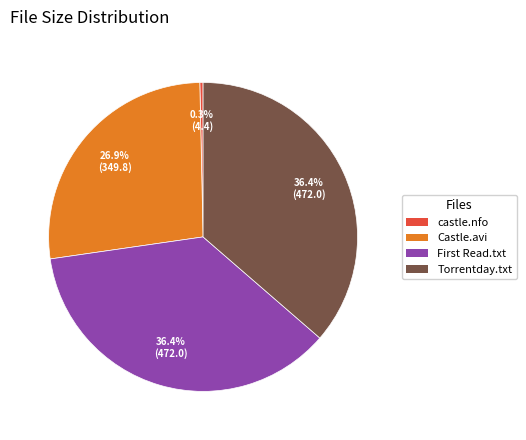

What is the smallest slice in the pie chart?

castle.nfo